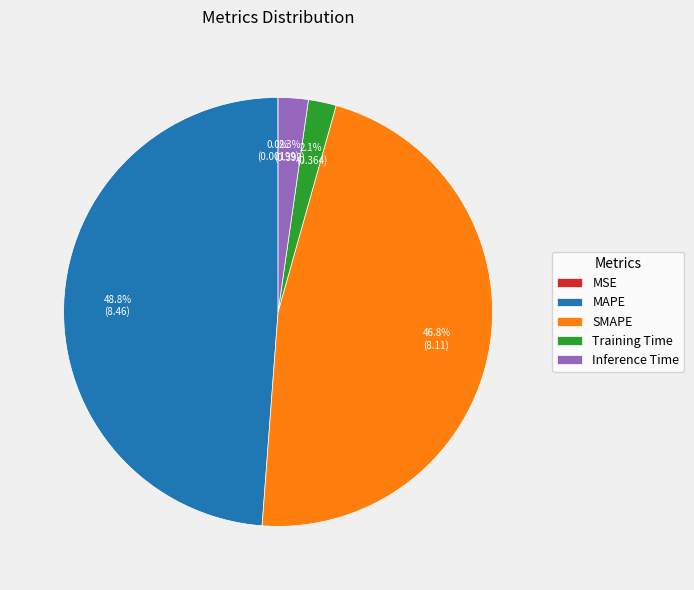

What is the largest slice in the pie chart?

MAPE